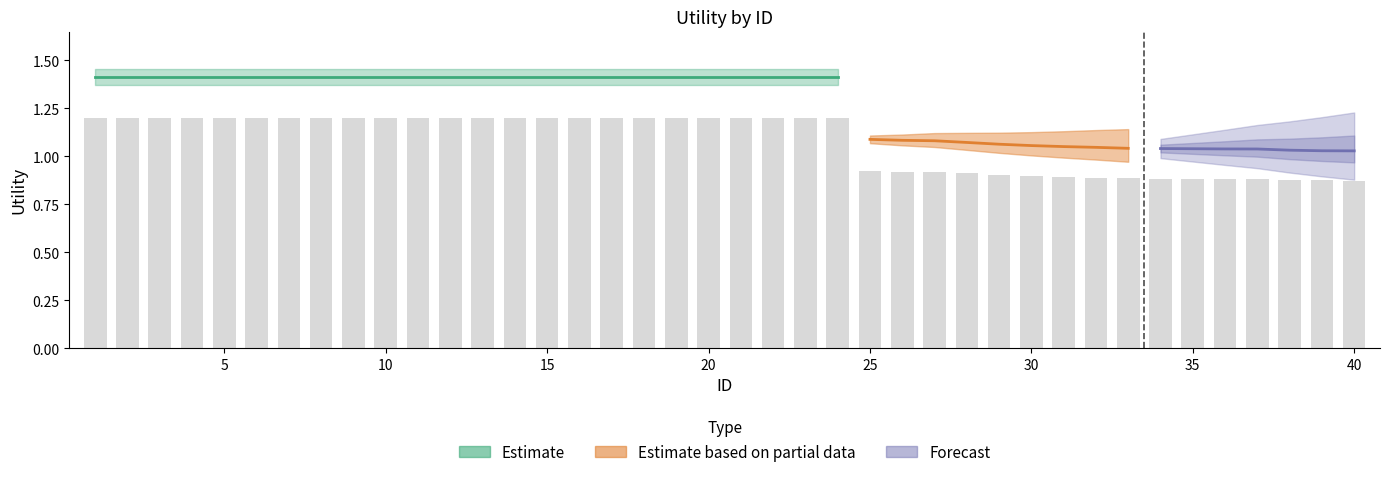

Between 15 and 32, which is larger?

15